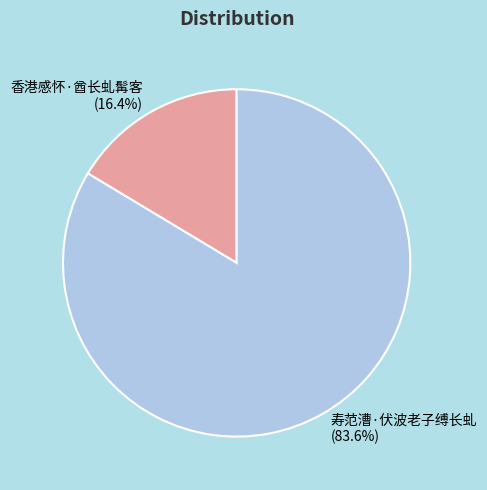

Rank the categories by value from lowest to highest.

香港感怀·酋长虬髯客, 寿范漕·伏波老子缚长虬